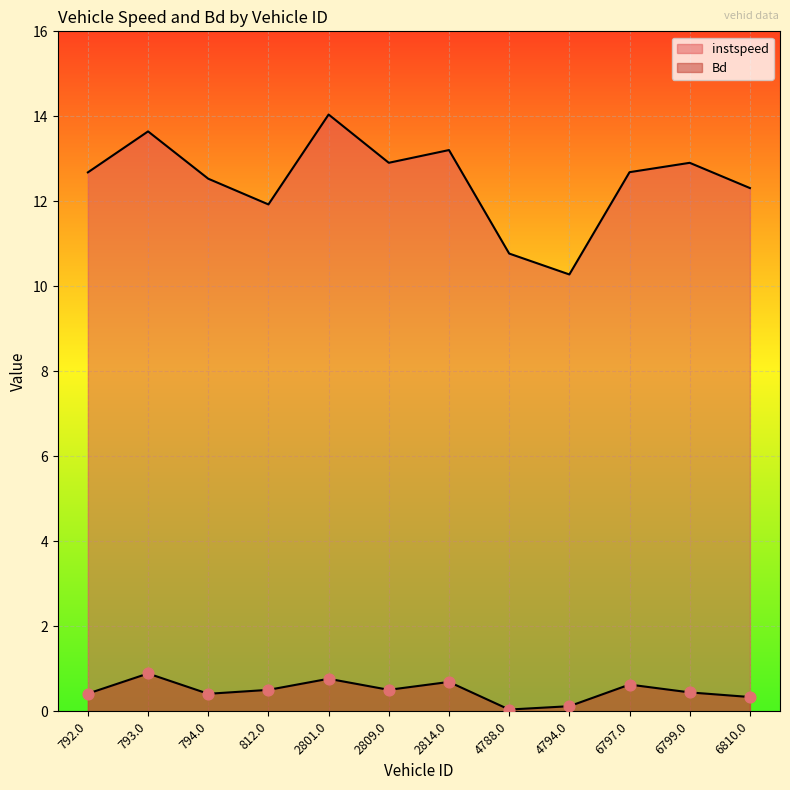

What is the total value across all series at 6797.0?

13.3